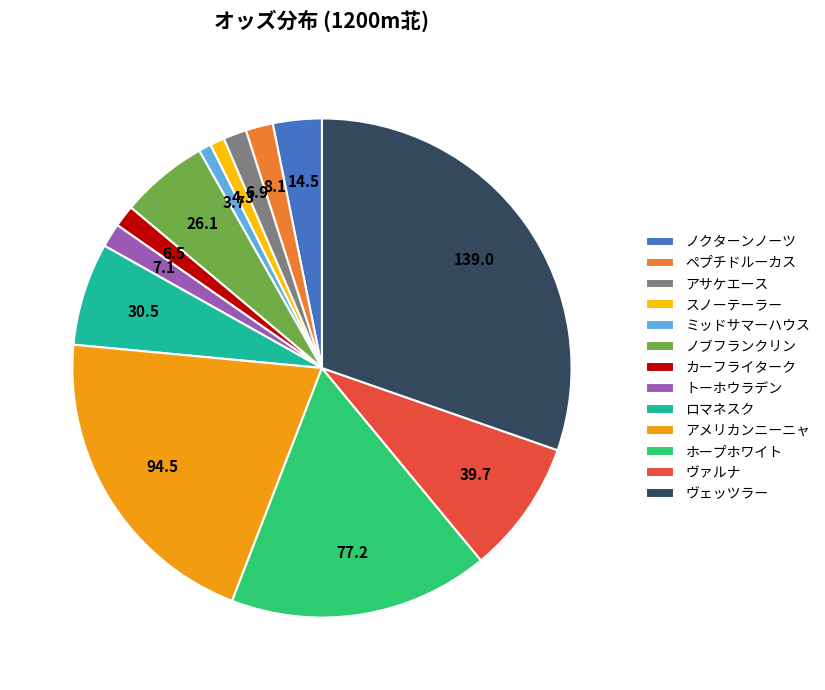

What is the largest slice in the pie chart?

ヴェッツラー